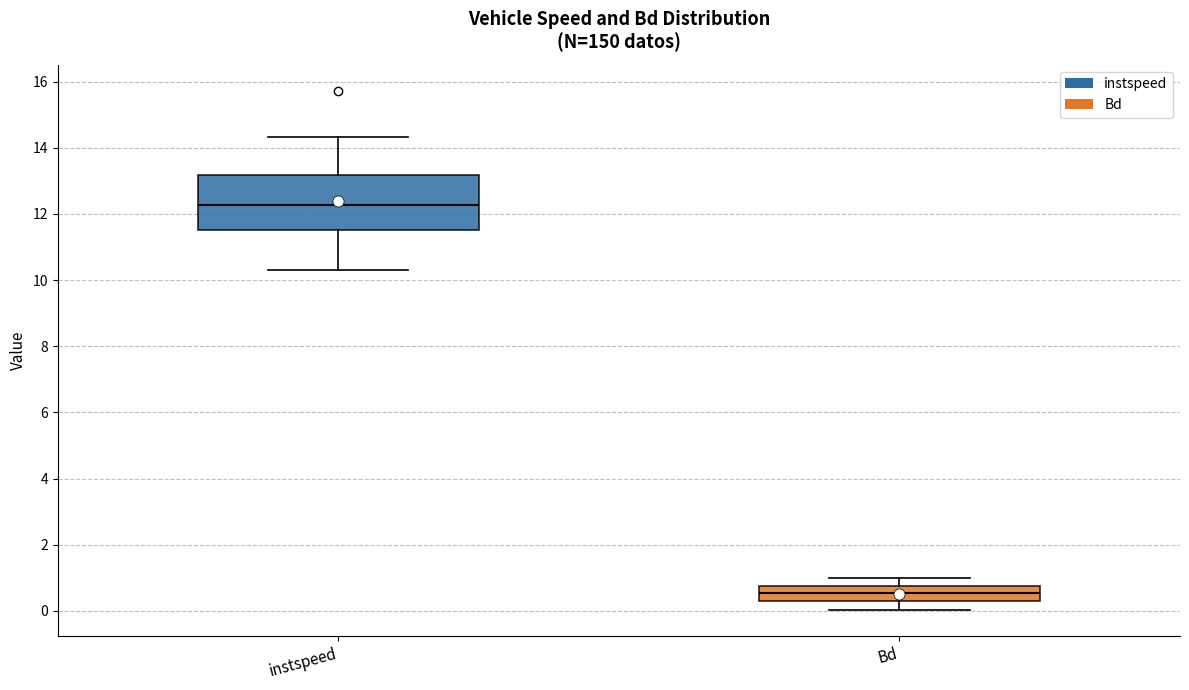

Reading left to right, transcribe this box plot: for each box, give where its median line is, the range the box spans, and where its two whiskers end, as read against the y-axis. The values are not printed on the chart, so give them approximately, as read against the axis.

instspeed: median 12.2, box 11.6 to 13.2, whiskers 10.4 to 14.4
Bd: median 0.6, box 0.2 to 0.8, whiskers 0.0 to 1.0